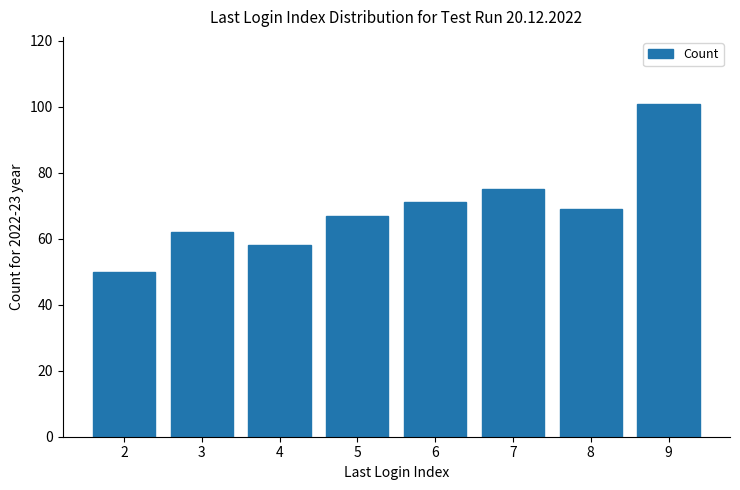

What is the smallest value displayed?

50